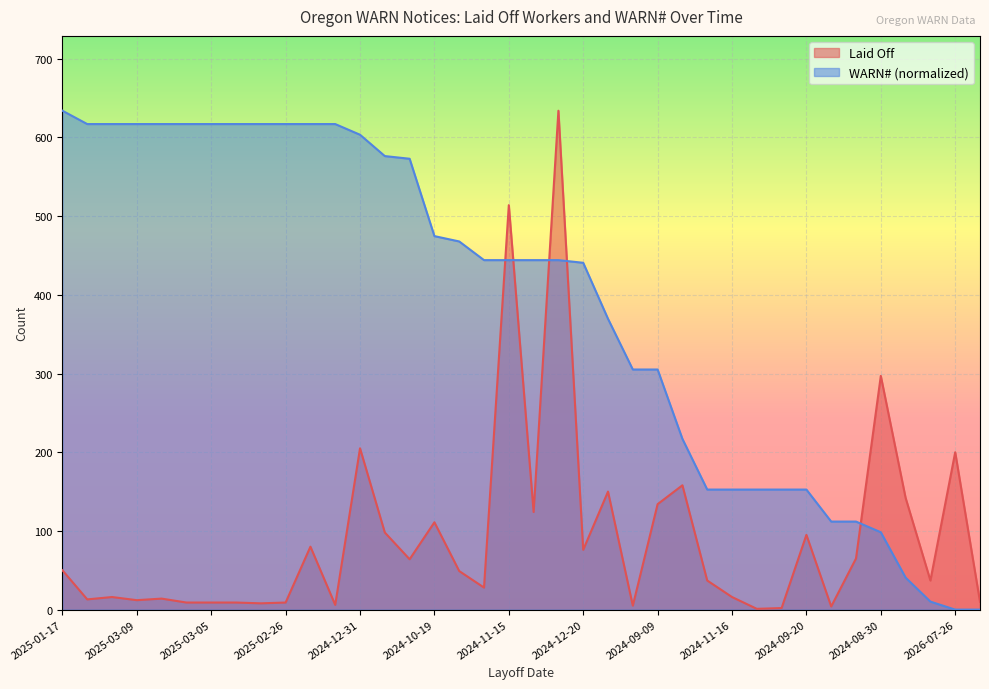

Between 2025-02-26 and 2024-09-09, which series saw the biggest shift?

WARN# (normalized)